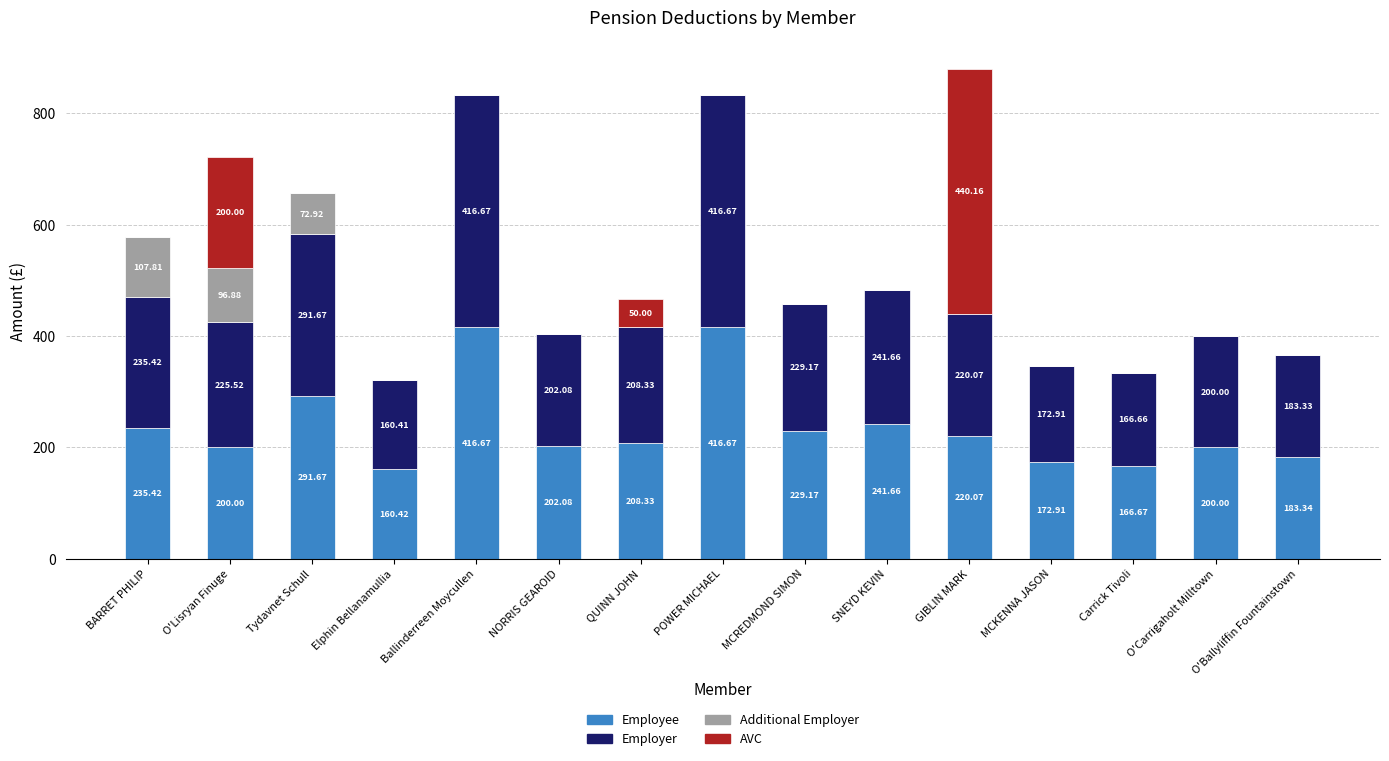

At which label does Employee first exceed 208?

BARRET PHILIP